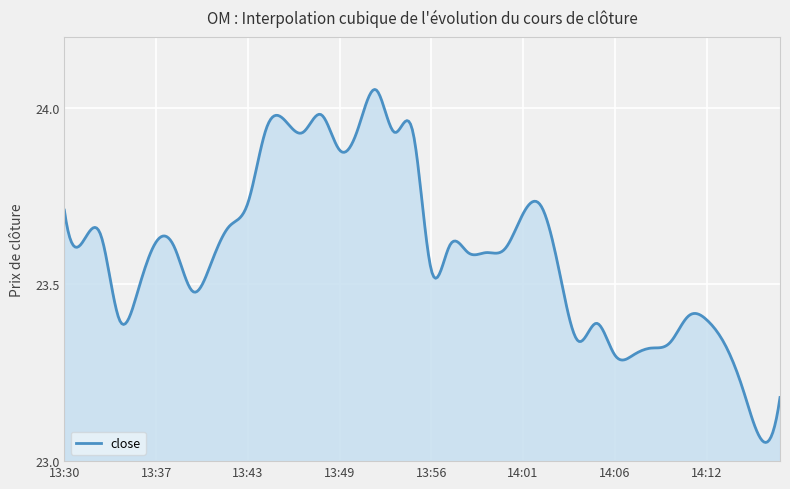

How many series are shown in this chart?

1